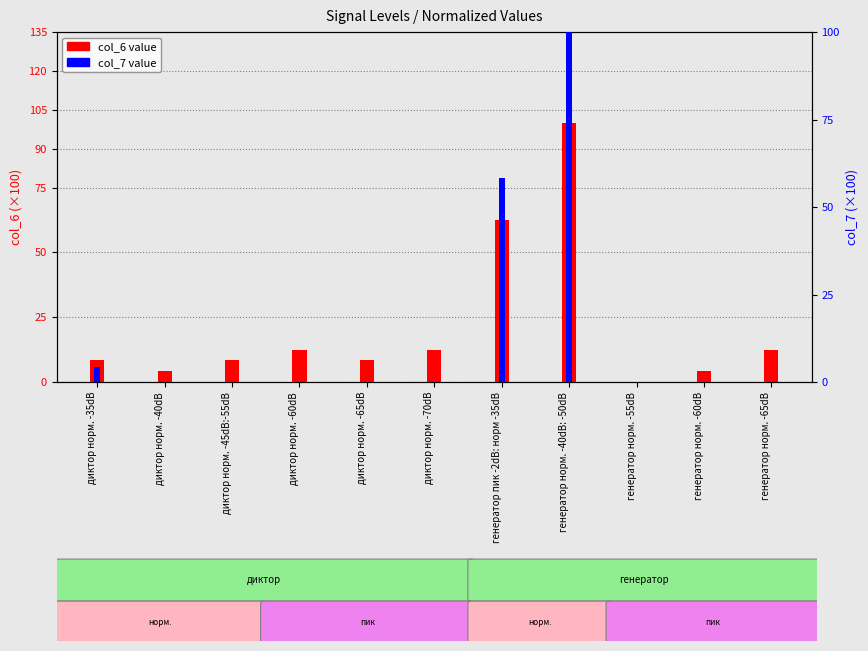

How many values in the col_6 (normalized value × 100) series are below 8?

3